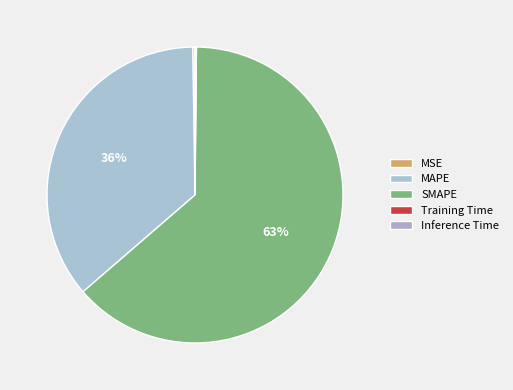

What is the smallest slice in the pie chart?

Training Time